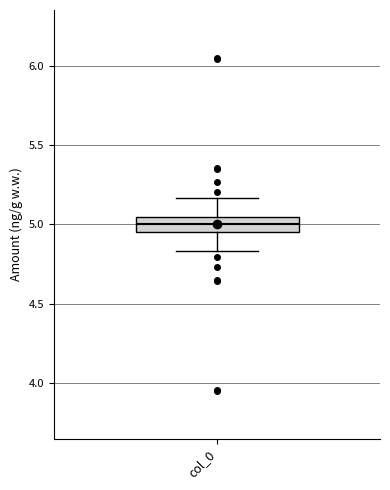

Where is the lower edge of the box for col_0 on the y-axis? The values are not printed on the chart, so give them approximately, as read against the axis.

4.95